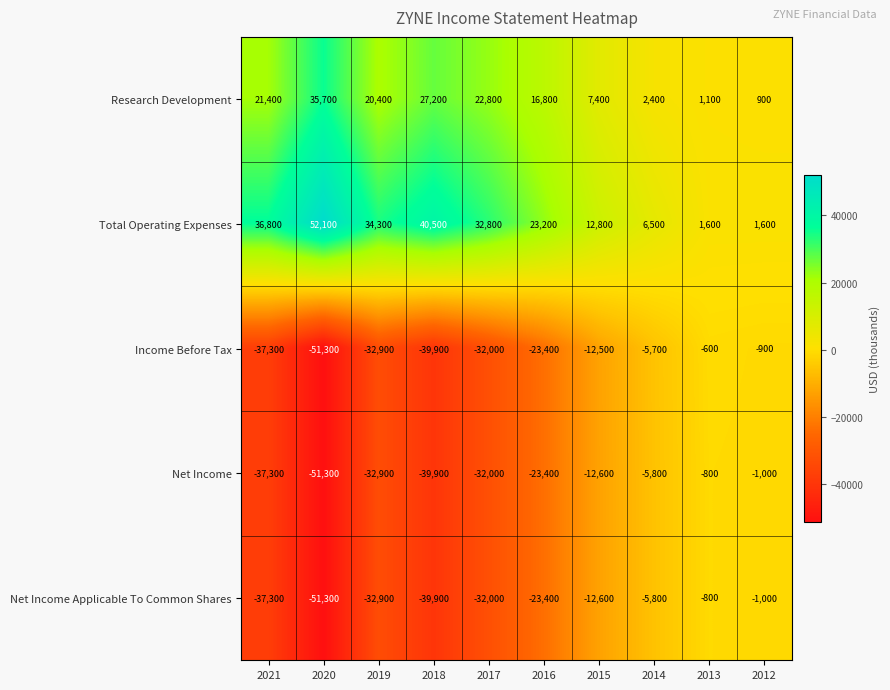

Is the value of Total Operating Expenses at 2019 greater than the value of Income Before Tax at 2015?

Yes